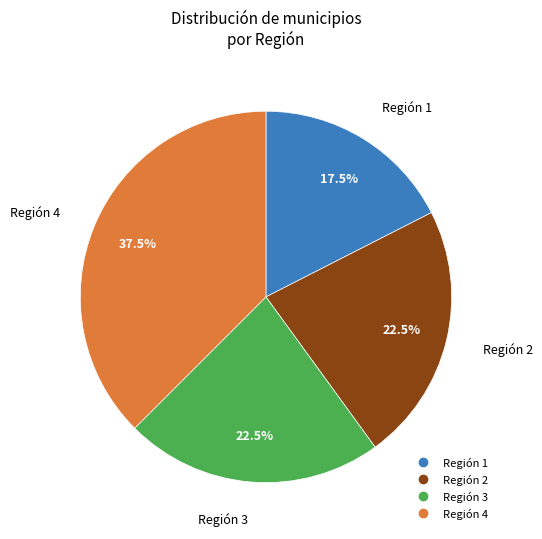

Does any single category account for the majority?

No